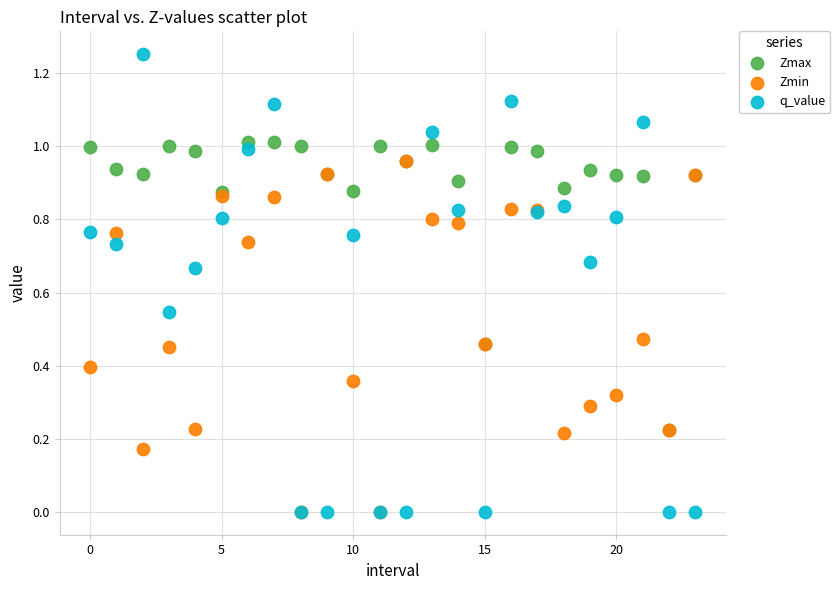

Which series reaches the maximum Y coordinate?

q_value